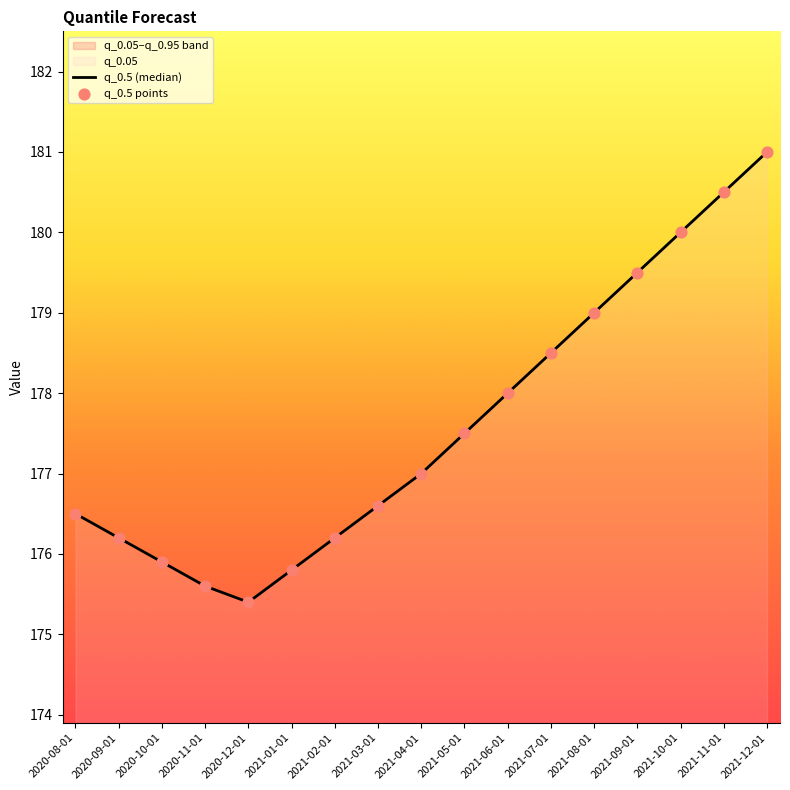

Which series has the largest total across all categories?

q_0.05